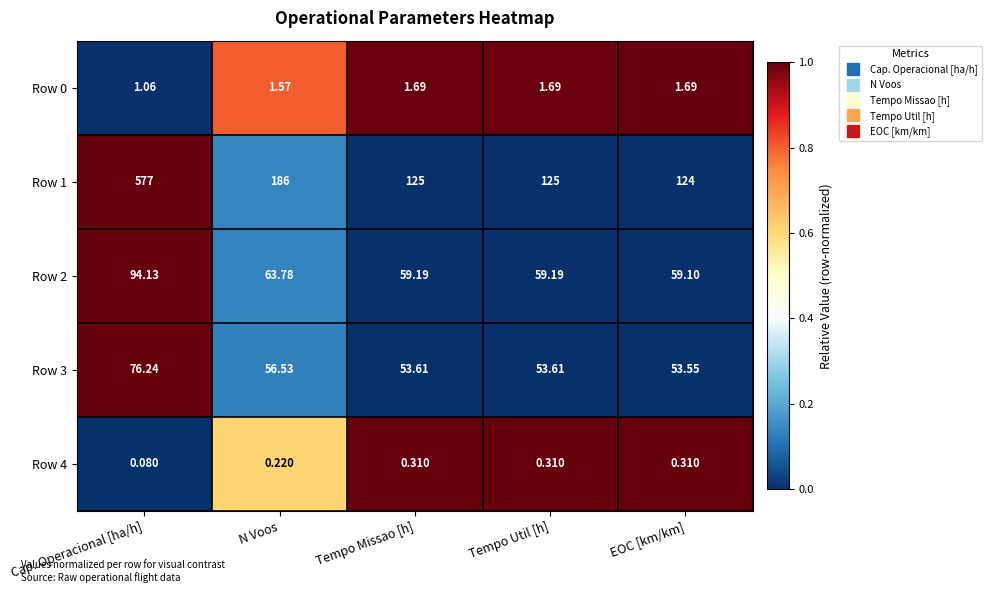

At which category does the chart reach its peak across all series?

Cap. Operacional [ha/h]